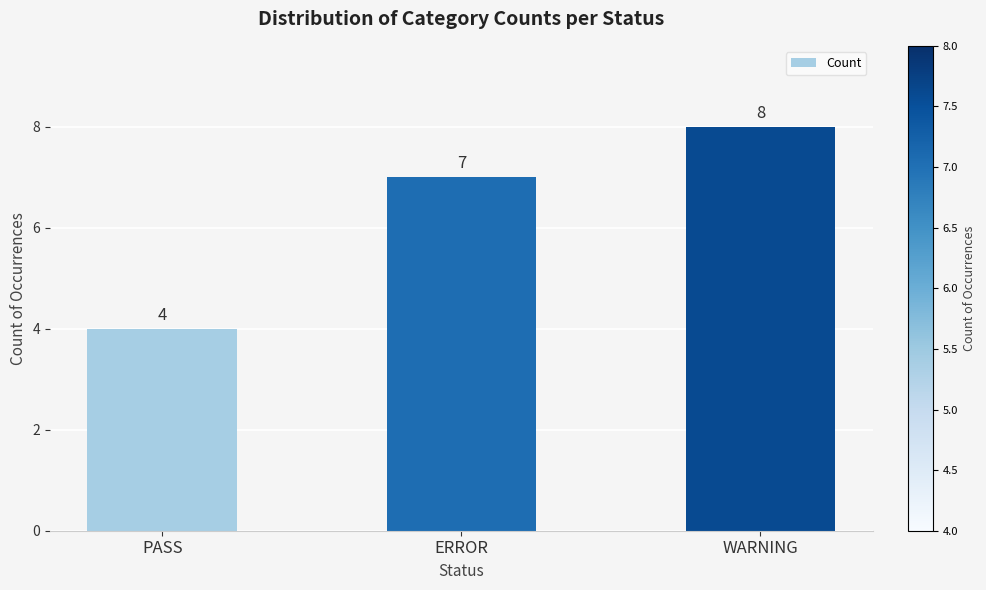

How many values are below 7?

1